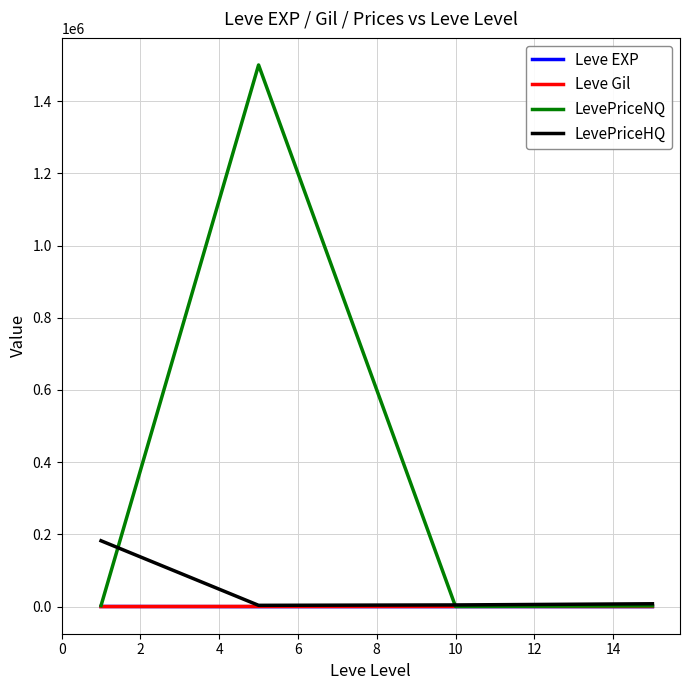

True or false: LevePriceNQ has more than 0 interior local peaks.

True